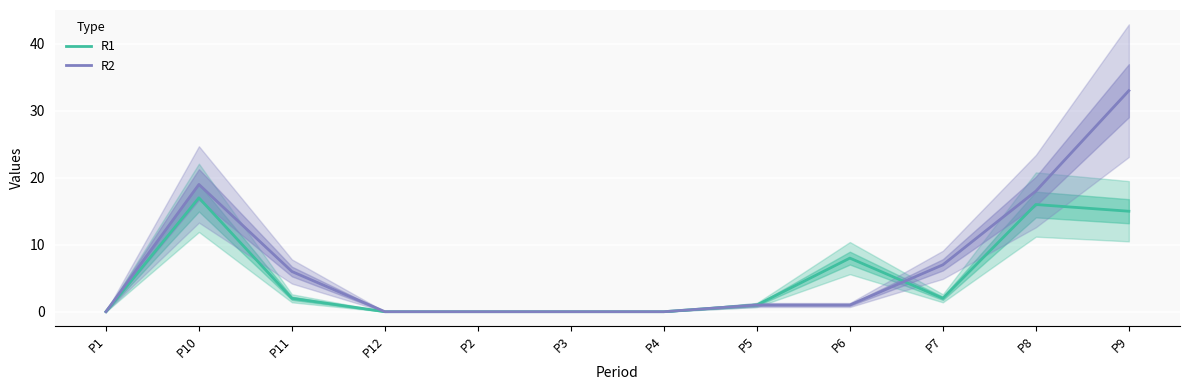

Reading right to left, extract all data points from this chart.

R1: P9=15	P8=16	P7=2	P6=8	P5=1	P4=0	P3=0	P2=0	P12=0	P11=2	P10=17	P1=0
R2: P9=33	P8=18	P7=7	P6=1	P5=1	P4=0	P3=0	P2=0	P12=0	P11=6	P10=19	P1=0